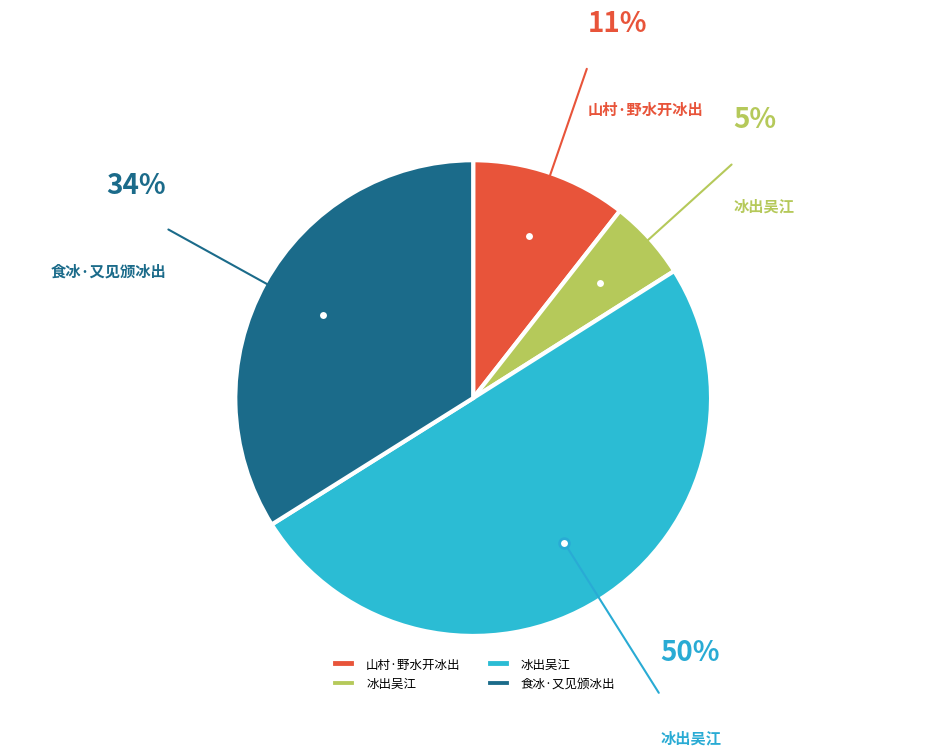

To the nearest percent, what is the average slice percentage?

25%